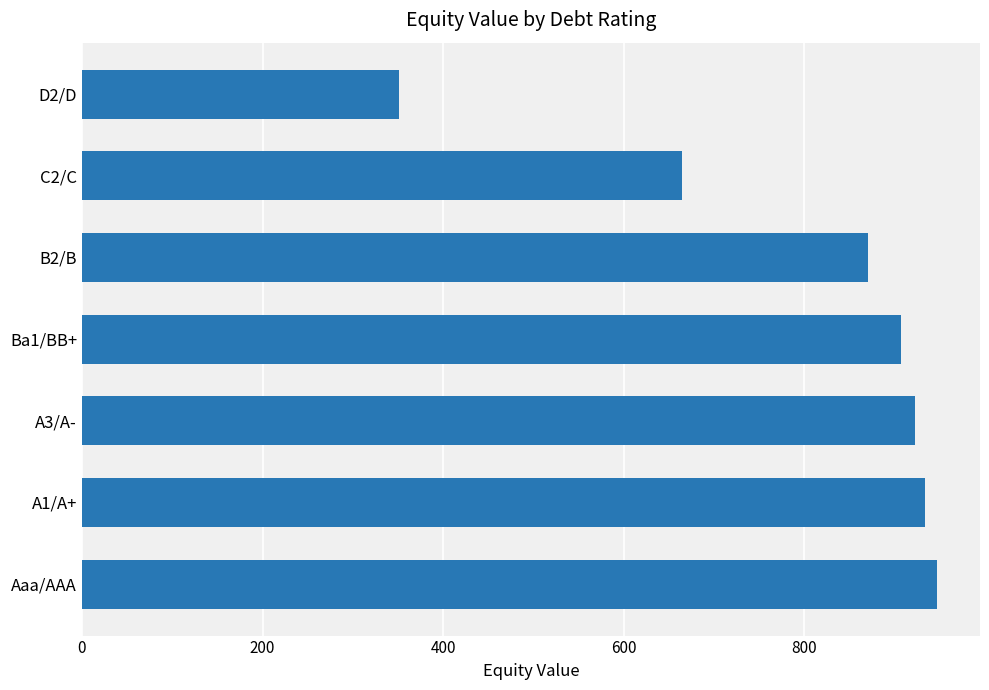

What is the approximate value at A1/A+?

933.6